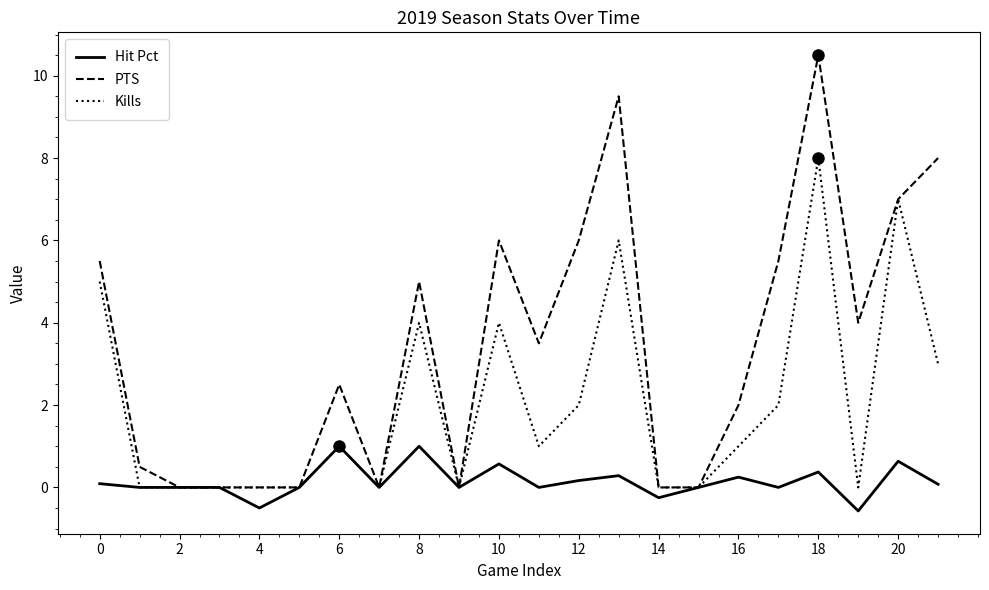

List the series in order of their peak value, highest first.

PTS, Kills, Hit Pct